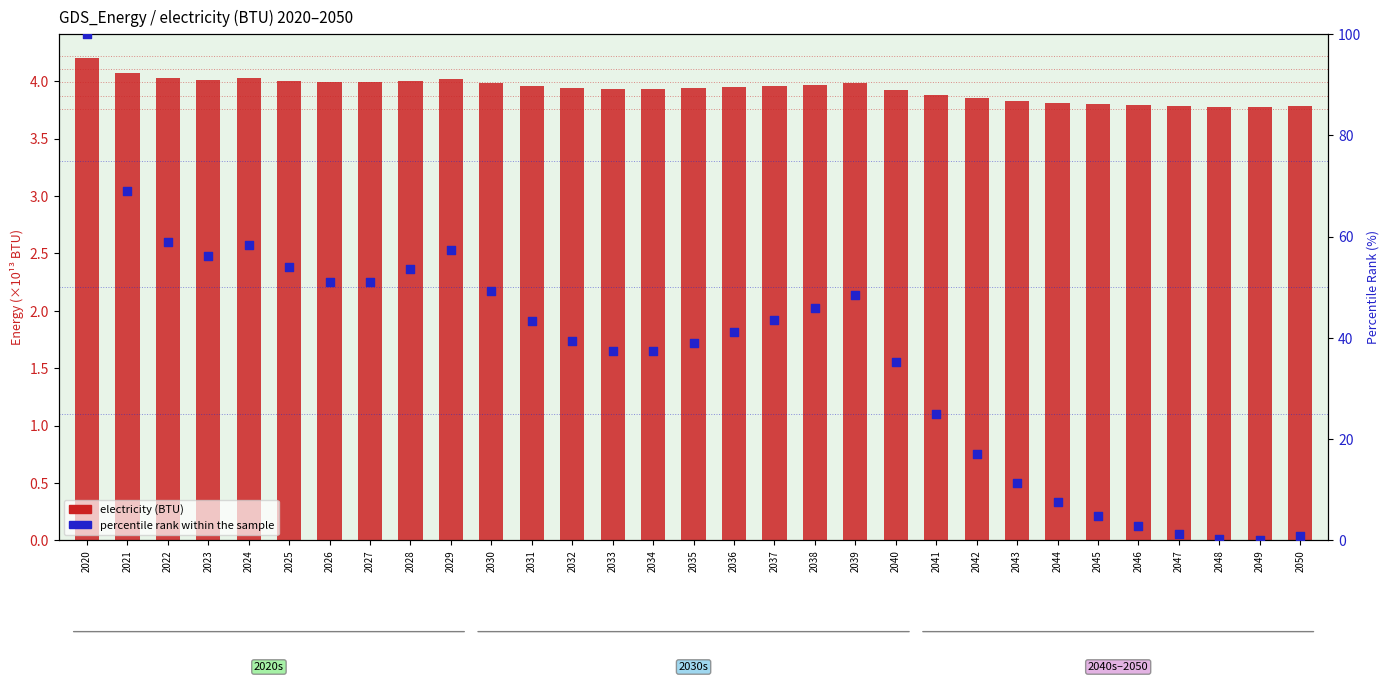

What are all the series names shown in the legend?

electricity (BTU), percentile rank within the sample